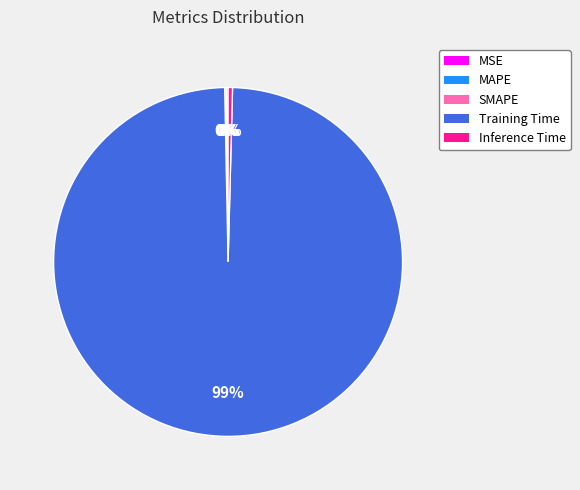

What is the largest slice in the pie chart?

Training Time